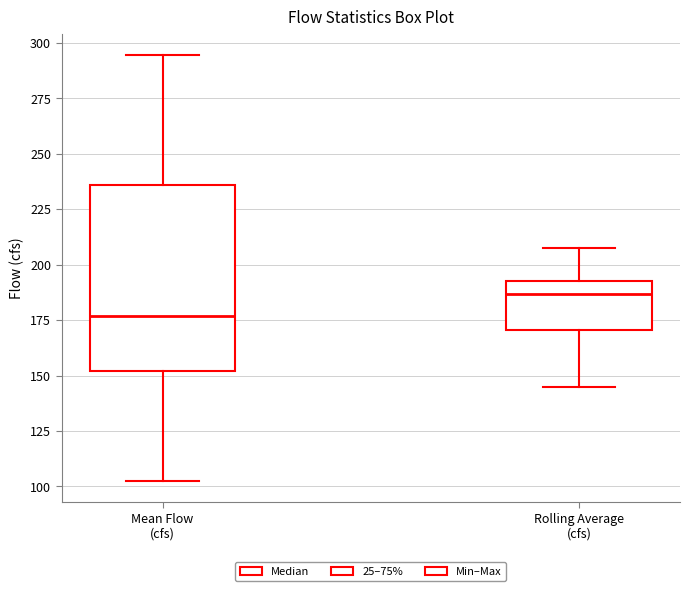

Where is the lower edge of the box for Mean Flow (cfs) on the y-axis? The values are not printed on the chart, so give them approximately, as read against the axis.

150